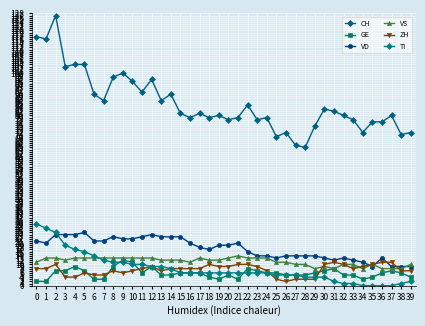

The value of CH at 11 is 36. True or false?

False